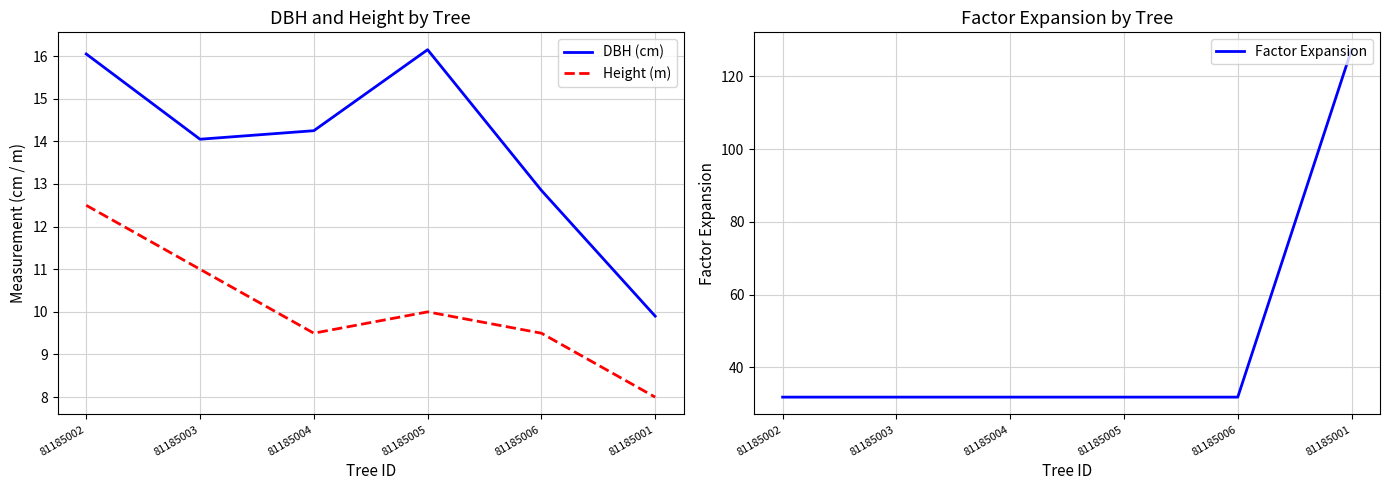

What is the value of the Factor Expansion point at the 1st from the left?

31.8